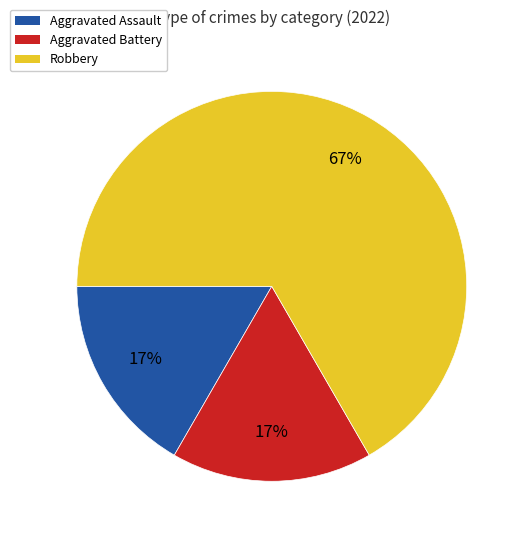

How many slices are in this pie chart?

3